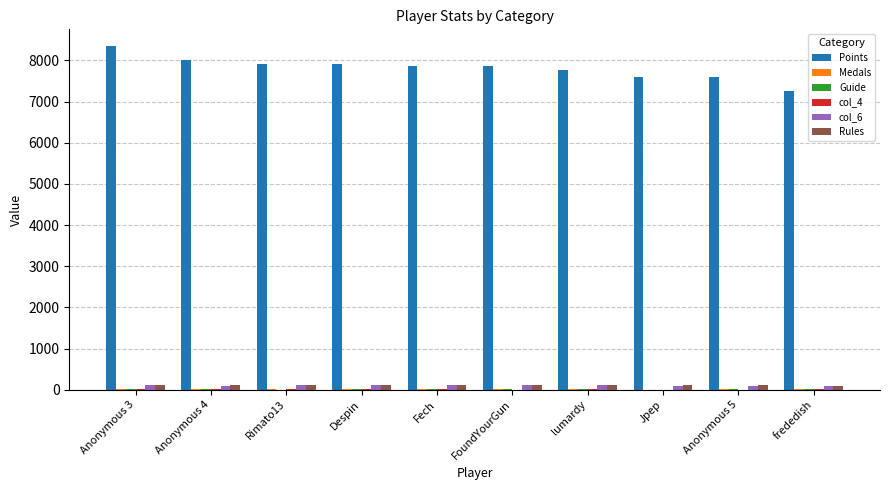

Which category has the highest value across all series?

Anonymous 3